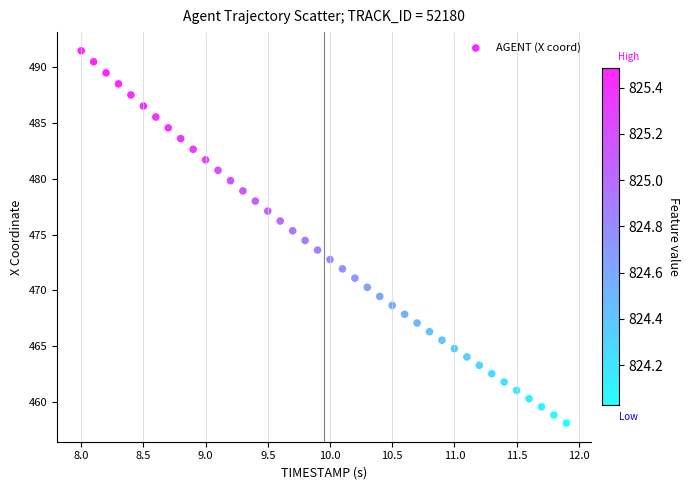

What is the range of Y values (max minus min)?

33.4